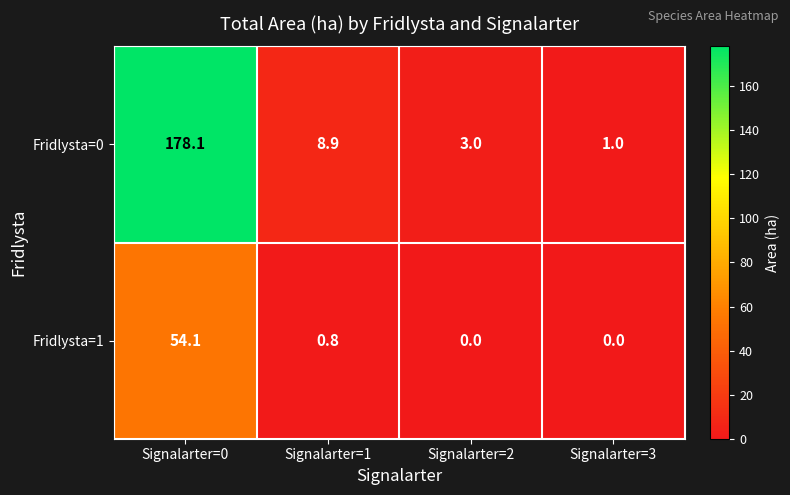

Reading left to right, extract all data points from this chart.

Fridlysta=0: Signalarter=0=178.1	Signalarter=1=8.9	Signalarter=2=3.0	Signalarter=3=1.0
Fridlysta=1: Signalarter=0=54.1	Signalarter=1=0.8	Signalarter=2=0.0	Signalarter=3=0.0